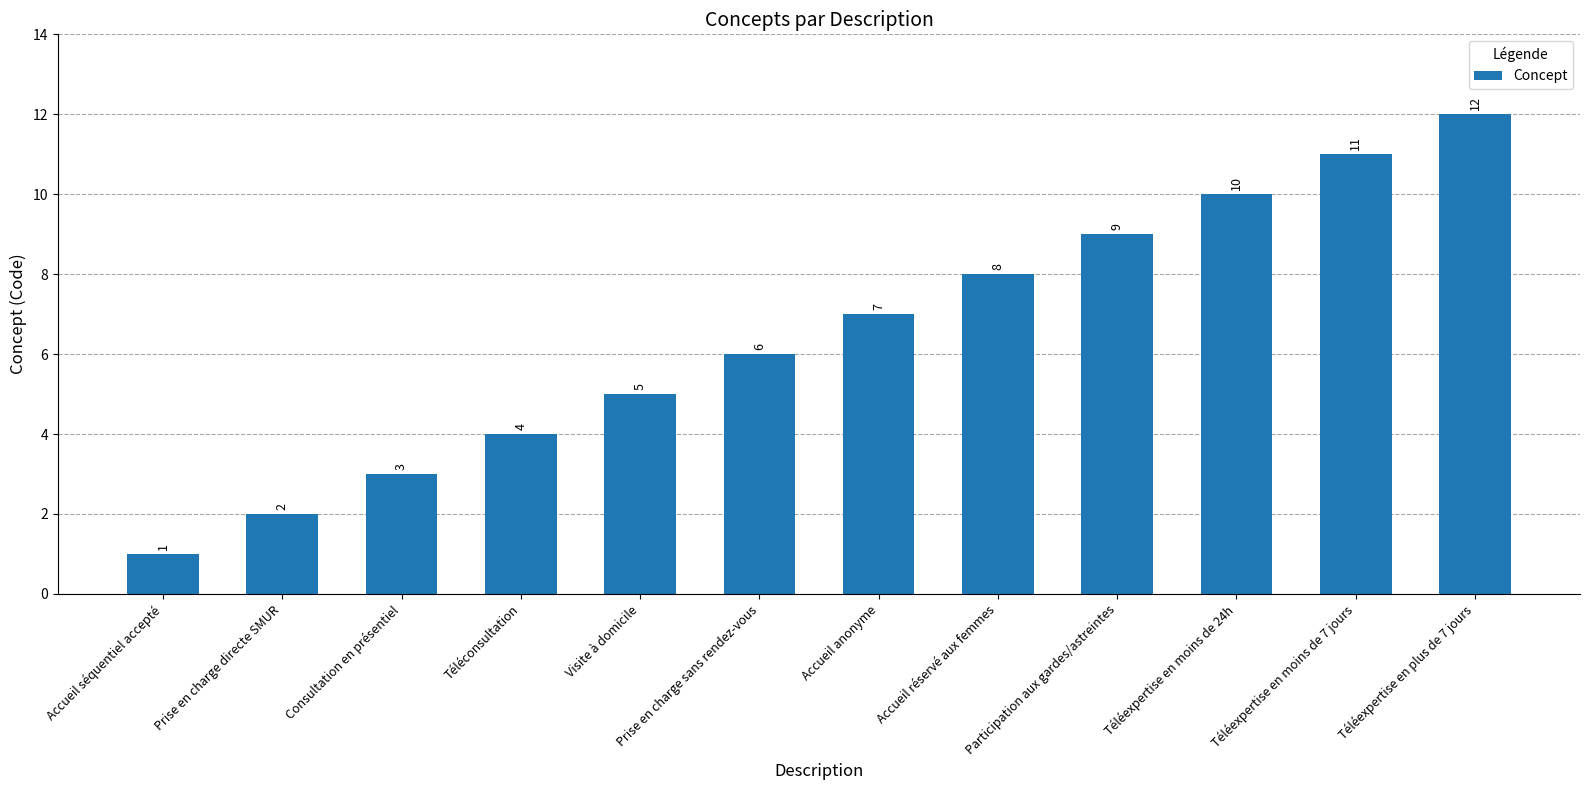

What is the value of the 2nd bar from the left?

2